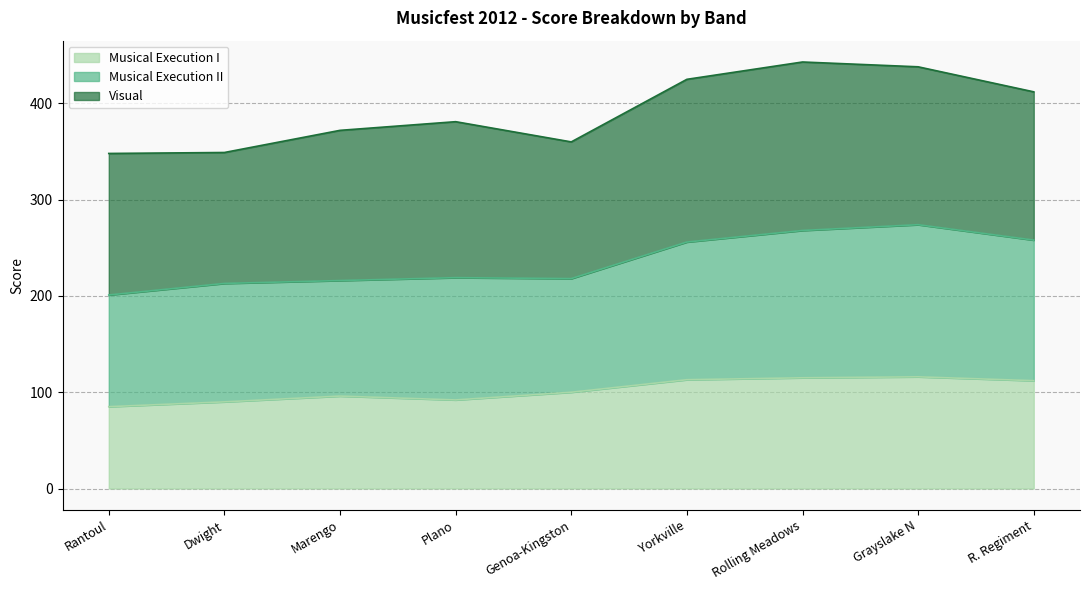

What is the label of the 7th point from the right?

Marengo